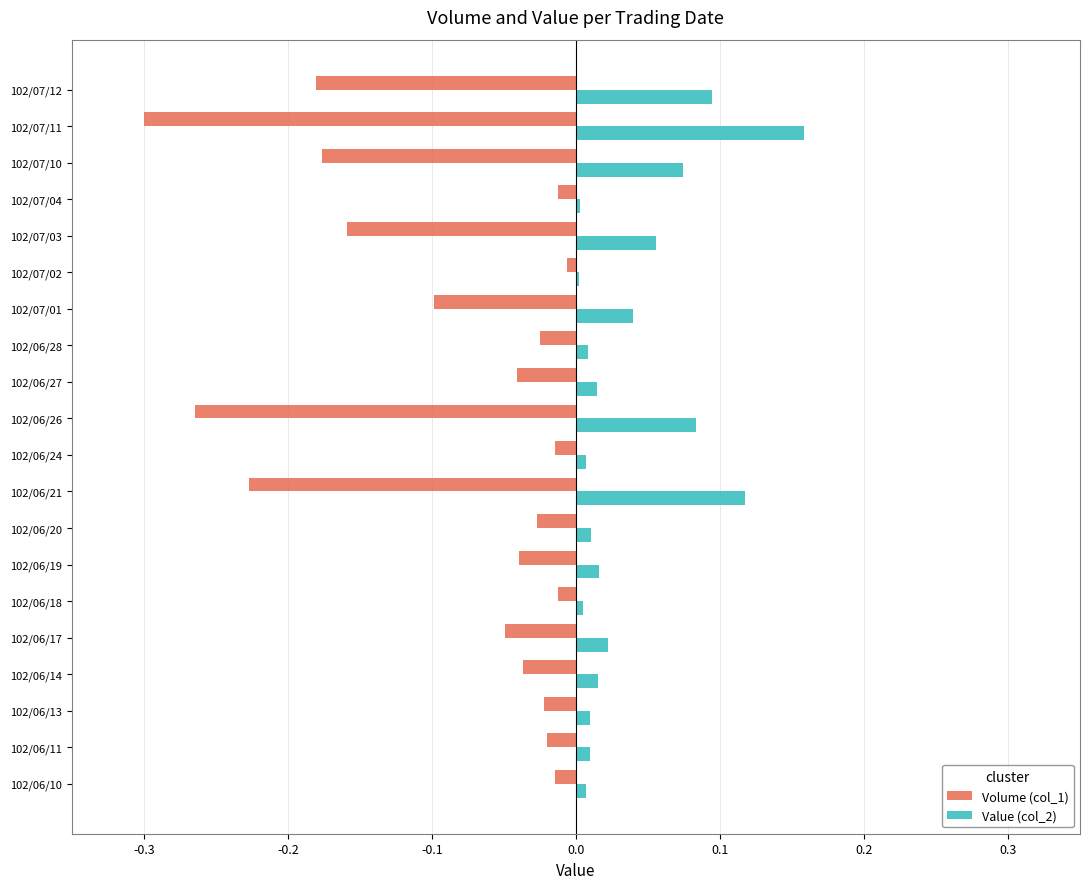

At which category does the chart reach its minimum across all series?

102/07/11